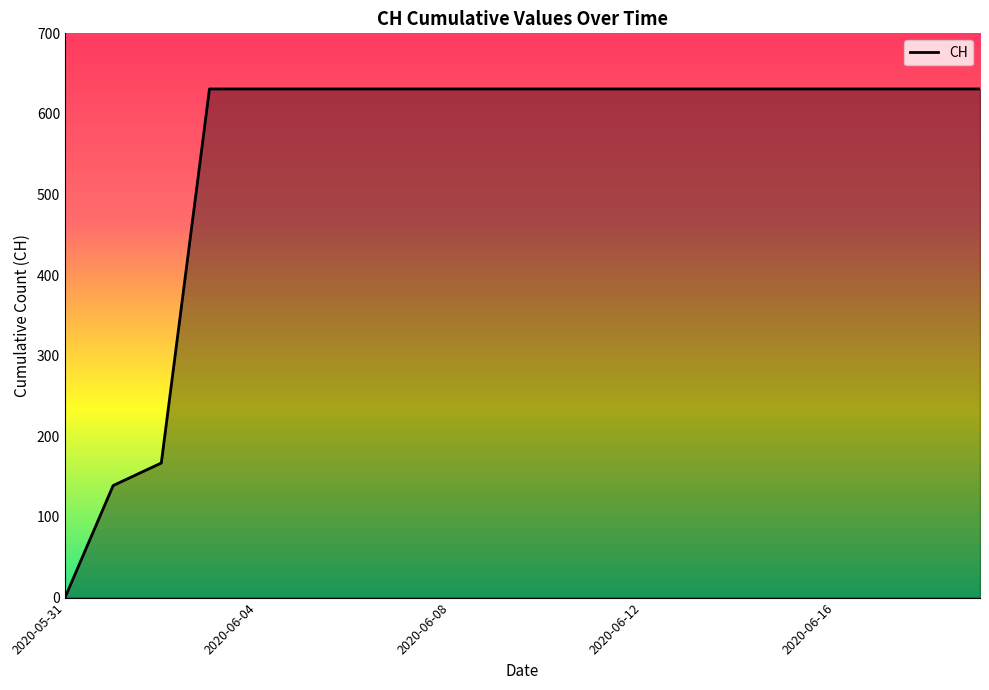

What is the difference between the maximum and minimum values?

631